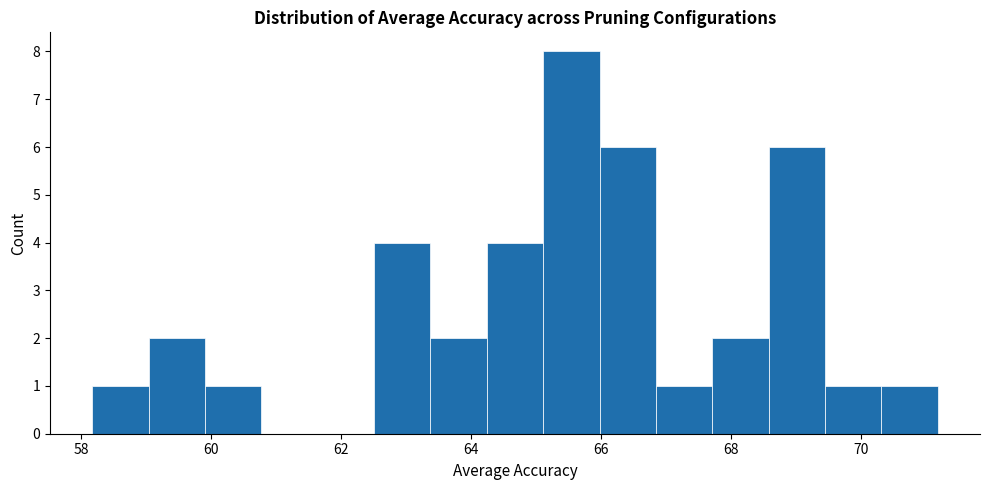

How tall is the bar that spans 59.0 to 60.0 on the x-axis? Neither the bar edges nor the heights are printed on the chart, so give them approximately, as read against the axes.

2